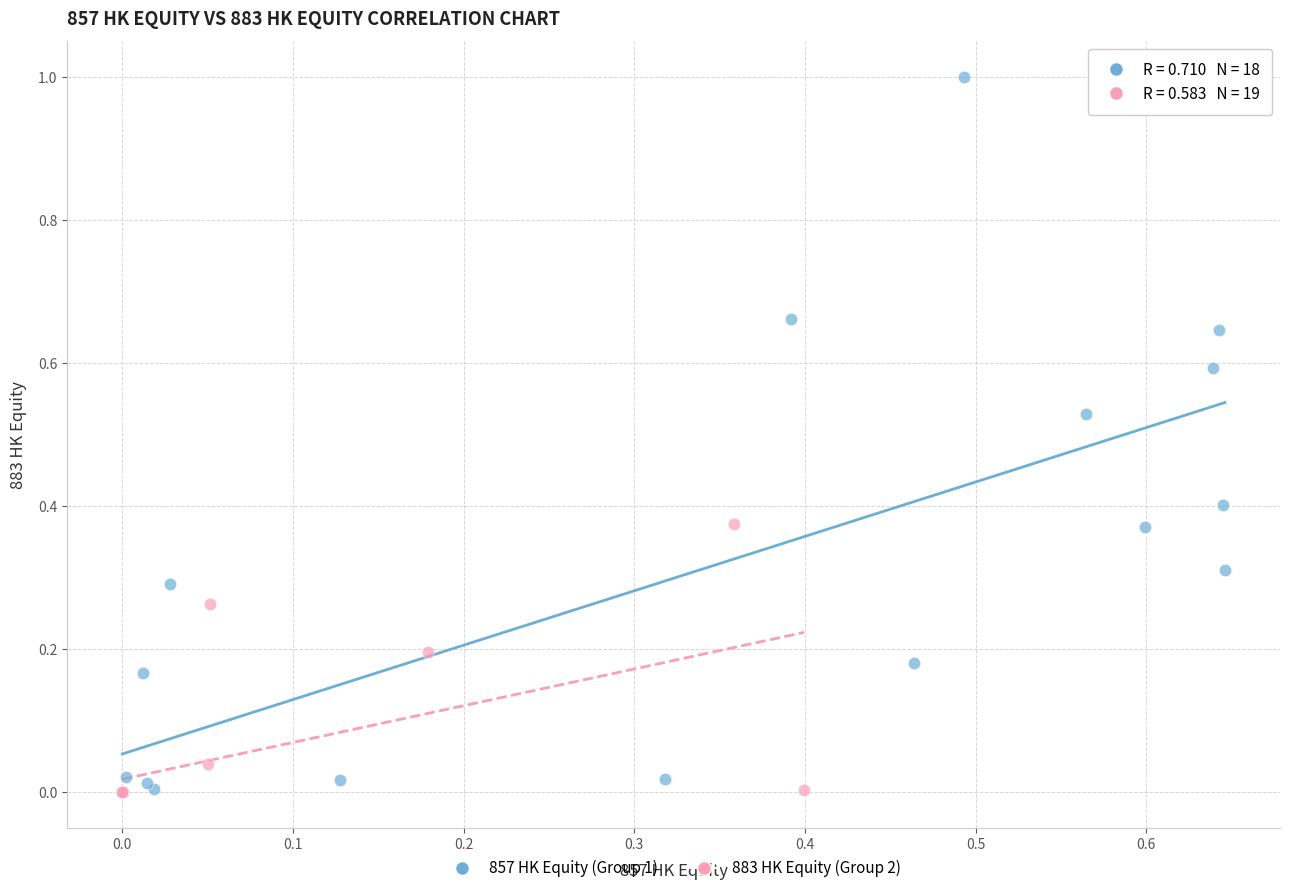

Which series has the widest spread of Y values?

857 HK Equity (Group 1)